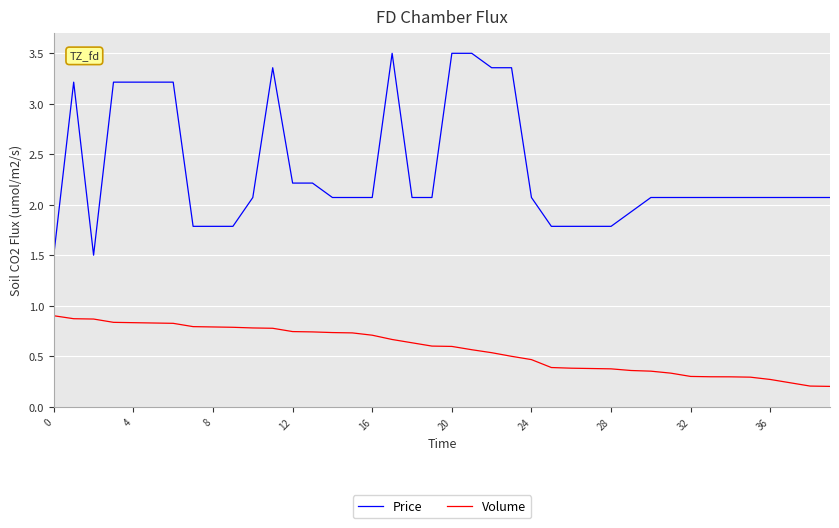

What is the lowest value of the Volume series?

0.2